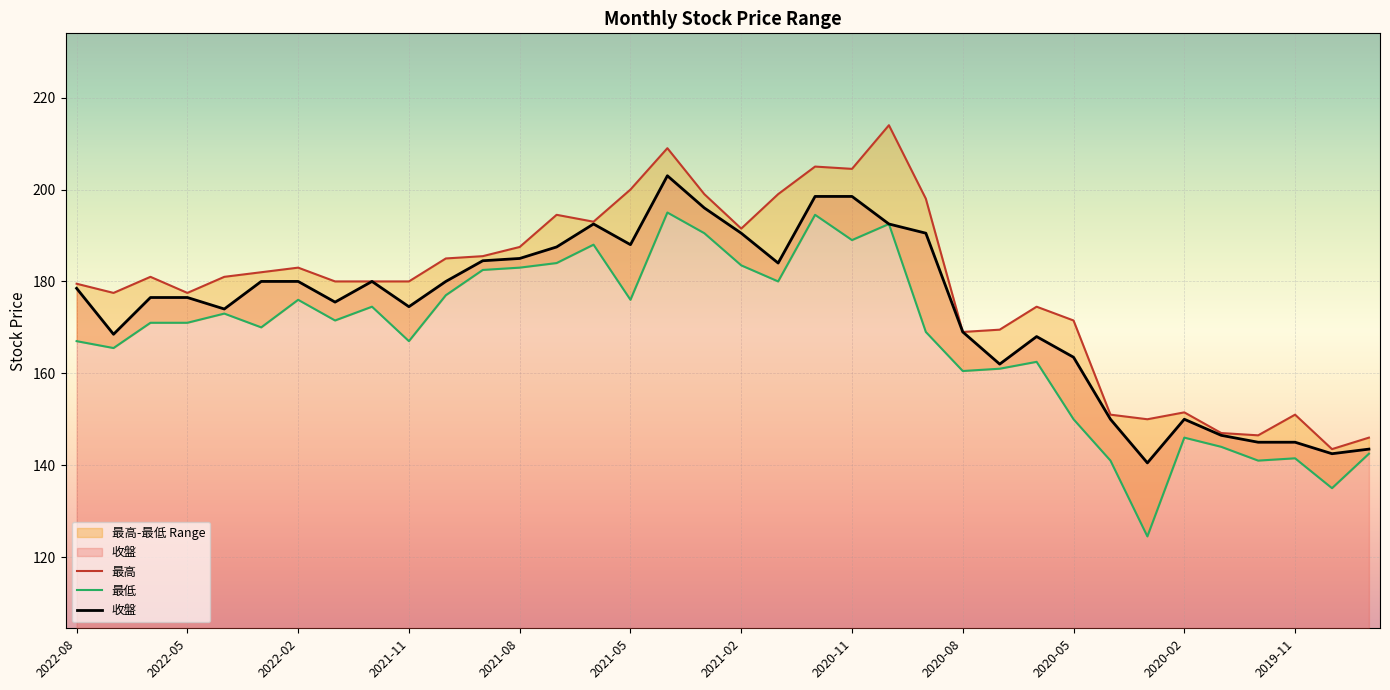

Where does the 收盤 series first go above 178?

2022-08